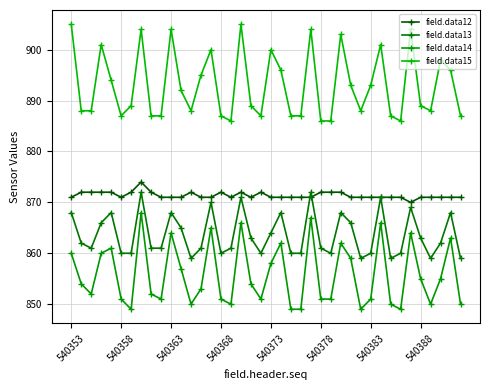

What is the maximum value for field.data14?

868